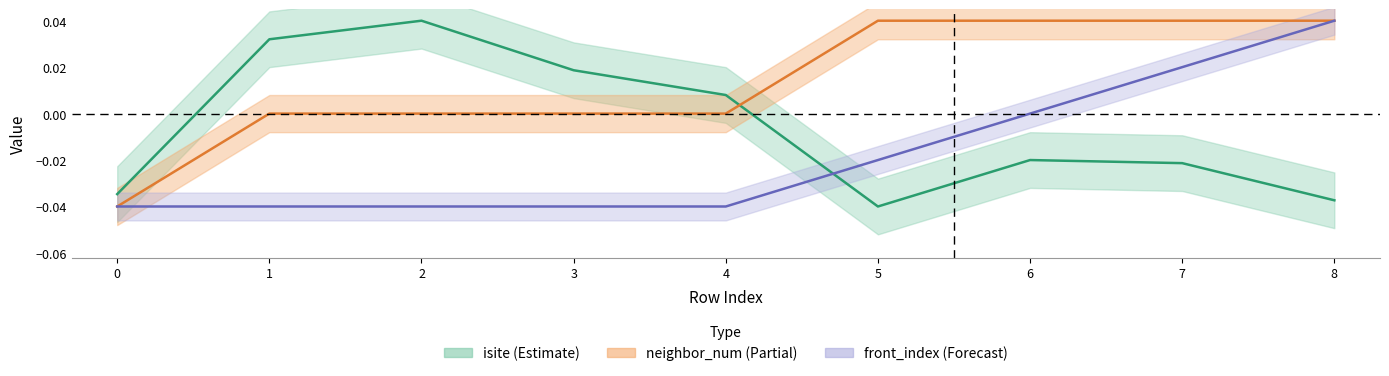

At which category is the sum across all series the highest?

8